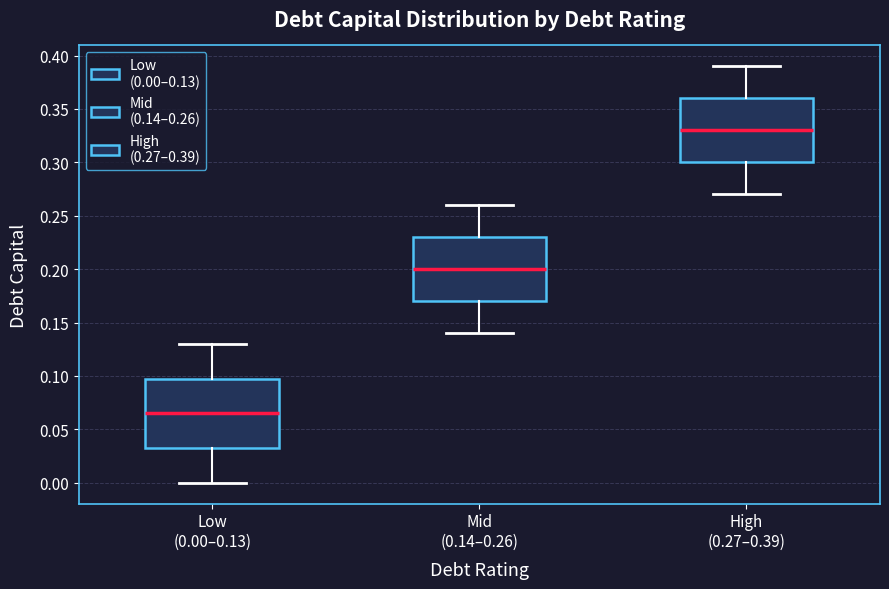

Reading left to right, transcribe this box plot: for each box, give where its median line is, the range the box spans, and where its two whiskers end, as read against the y-axis. The values are not printed on the chart, so give them approximately, as read against the axis.

Low (0.00–0.13): median 0.065, box 0.035 to 0.100, whiskers 0.000 to 0.130
Mid (0.14–0.26): median 0.200, box 0.170 to 0.230, whiskers 0.140 to 0.260
High (0.27–0.39): median 0.330, box 0.300 to 0.360, whiskers 0.270 to 0.390